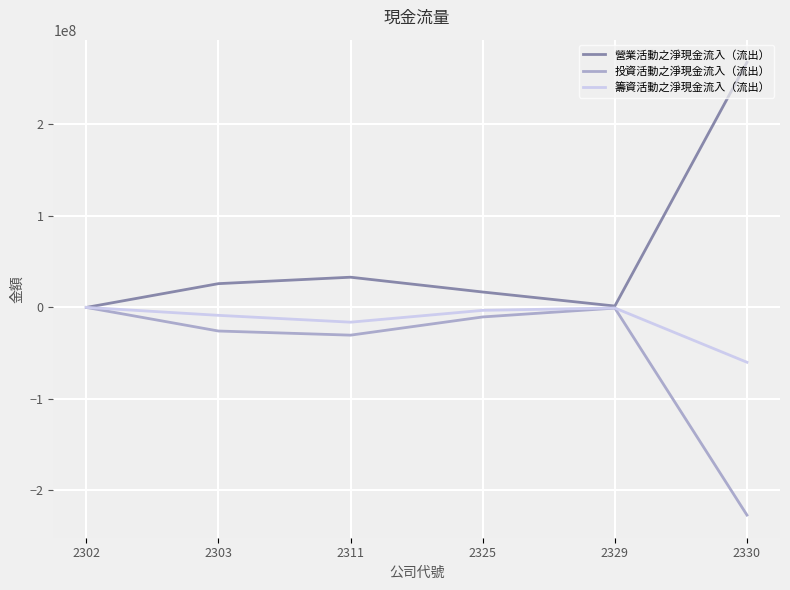

Which series has the widest spread of values?

營業活動之淨現金流入（流出）